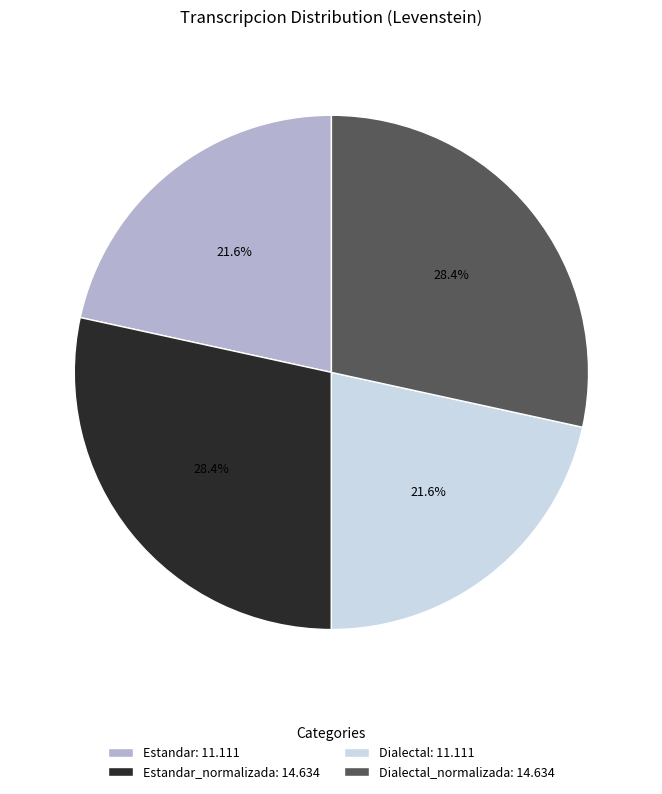

Between Dialectal_normalizada: 14.634 and Estandar: 11.111, which is larger?

Dialectal_normalizada: 14.634